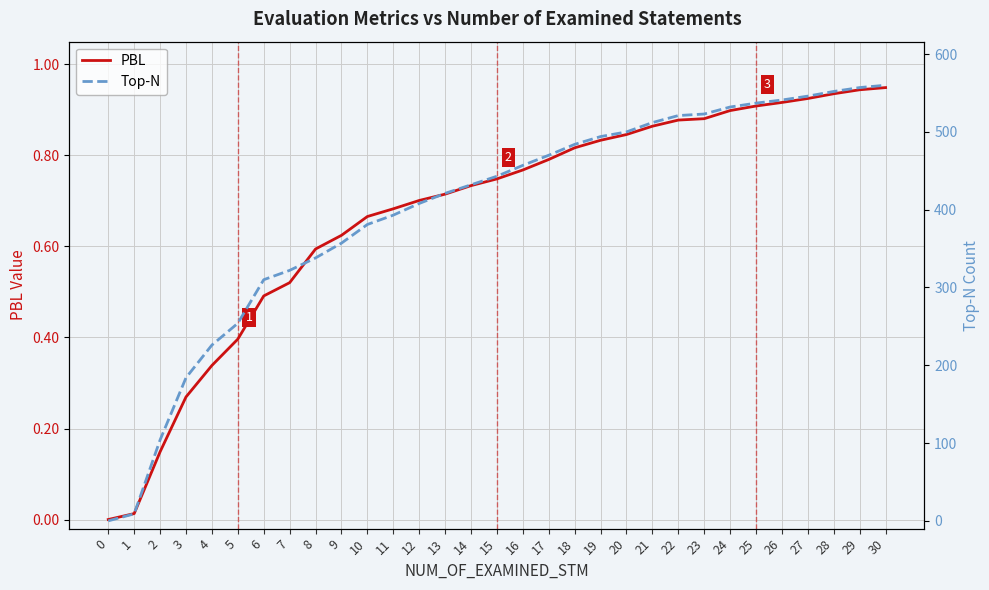

True or false: Top-N and PBL cross at least once.

False